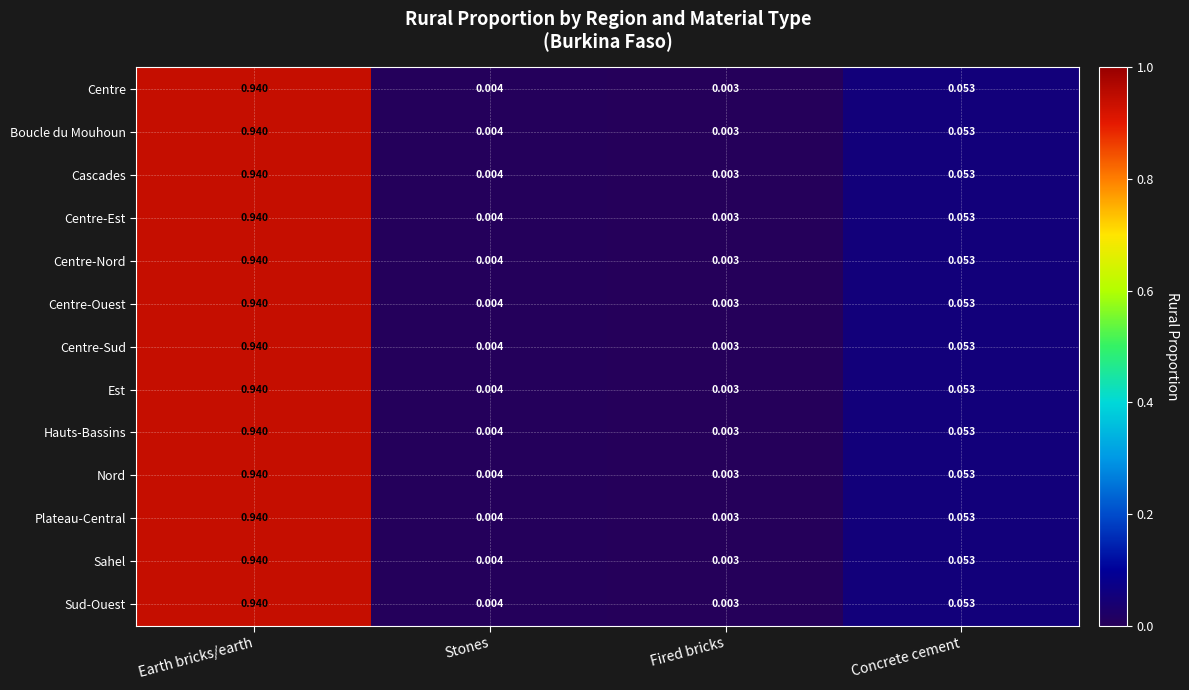

Is the value of Cascades at Earth bricks/earth greater than the value of Sud-Ouest at Stones?

Yes